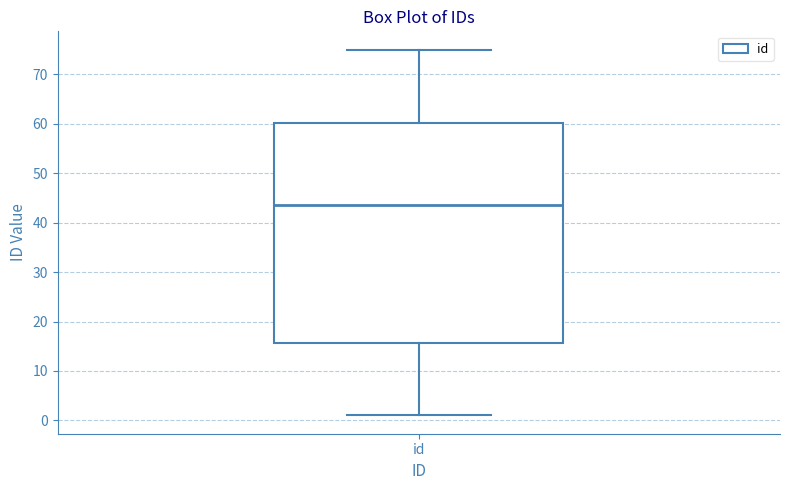

Transcribe this box plot: give where the median line is, the range the box spans, and where the two whiskers end, as read against the y-axis. The values are not printed on the chart, so give them approximately, as read against the axis.

median 44, box 16 to 60, whiskers 1 to 75